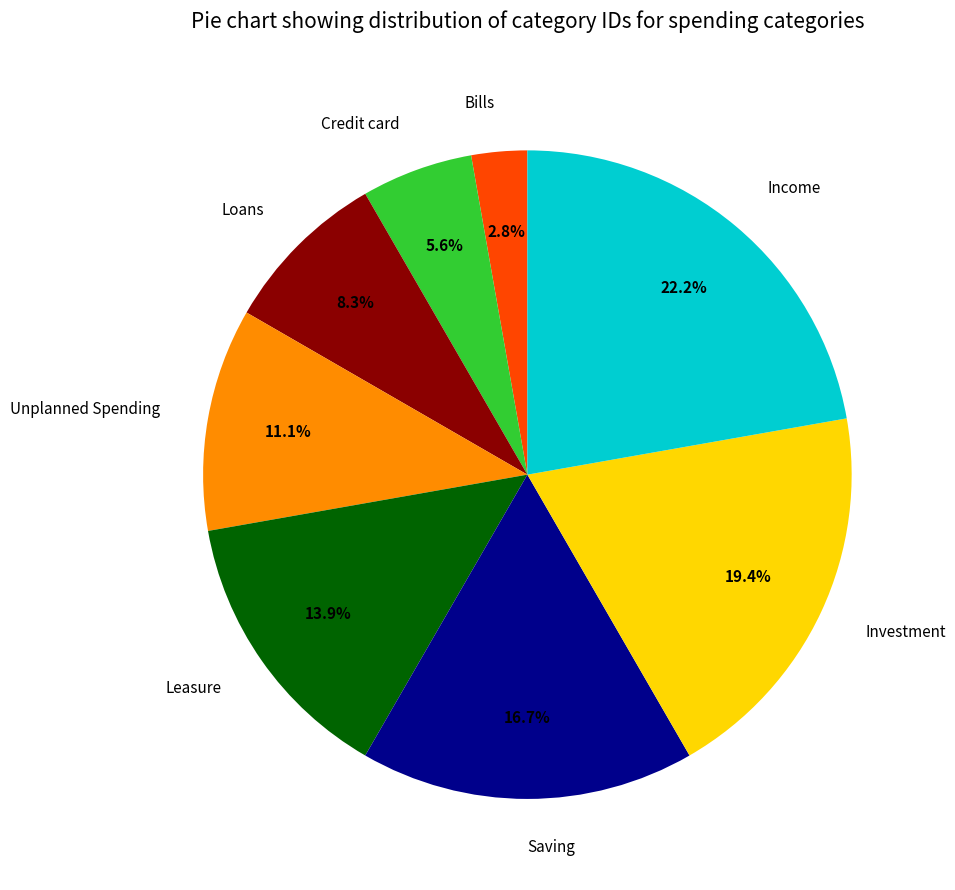

How many slices are in this pie chart?

8